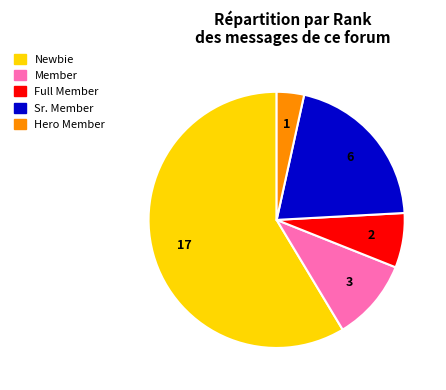

Is there a majority slice in this chart?

Yes